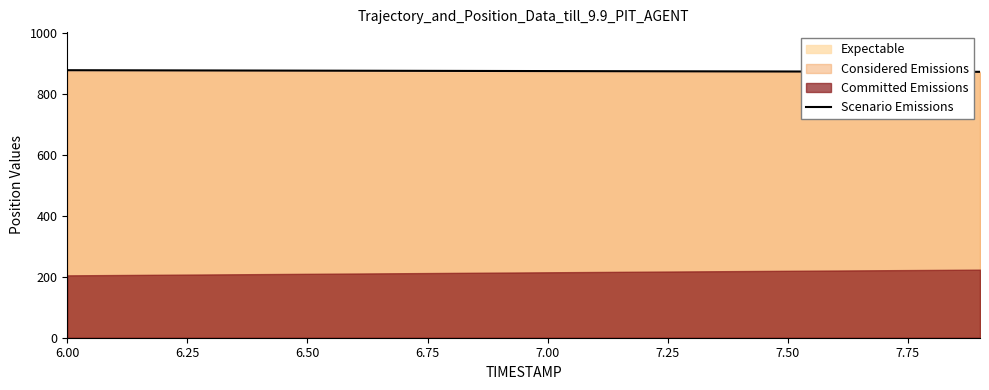

What is the value of the 16th point from the left?

872.5